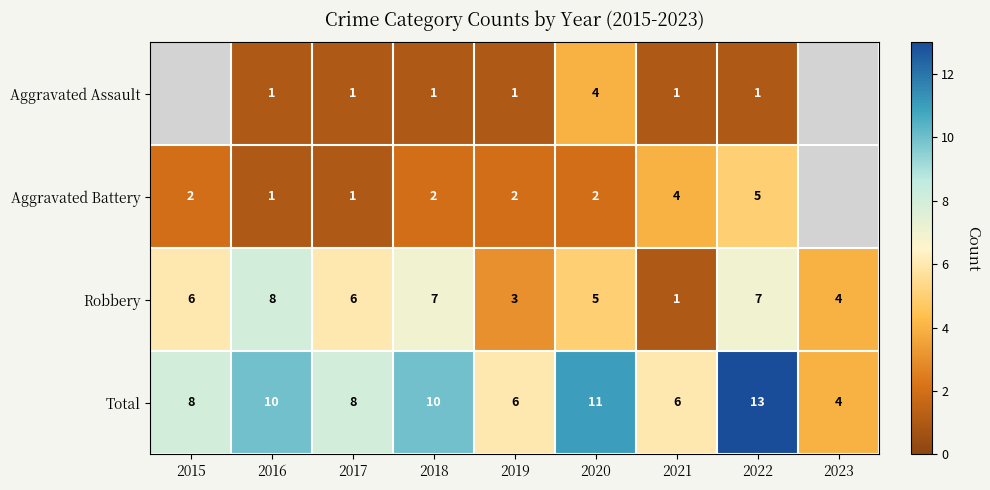

Where is Robbery nearest to the value 4?

2023